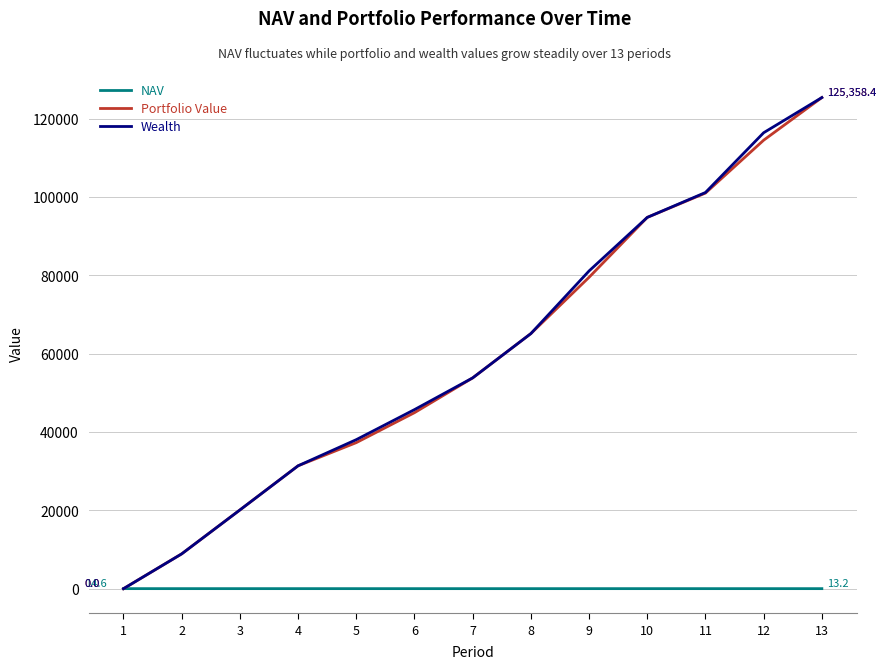

What is the maximum value for Wealth?

125358.4